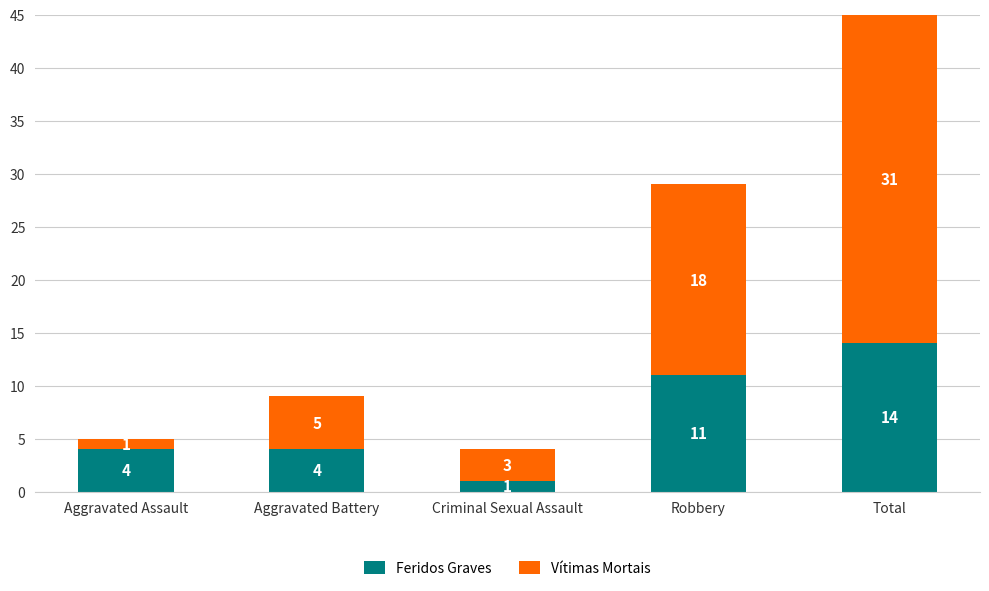

Read the Feridos Graves value at Total.

14